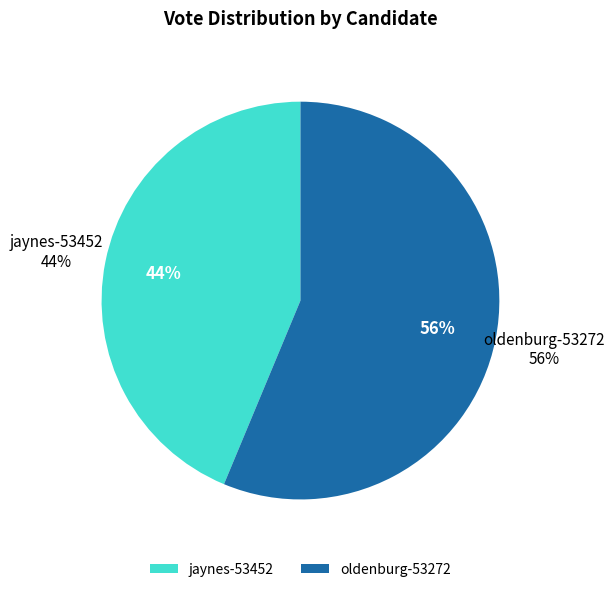

How many slices are in this pie chart?

2